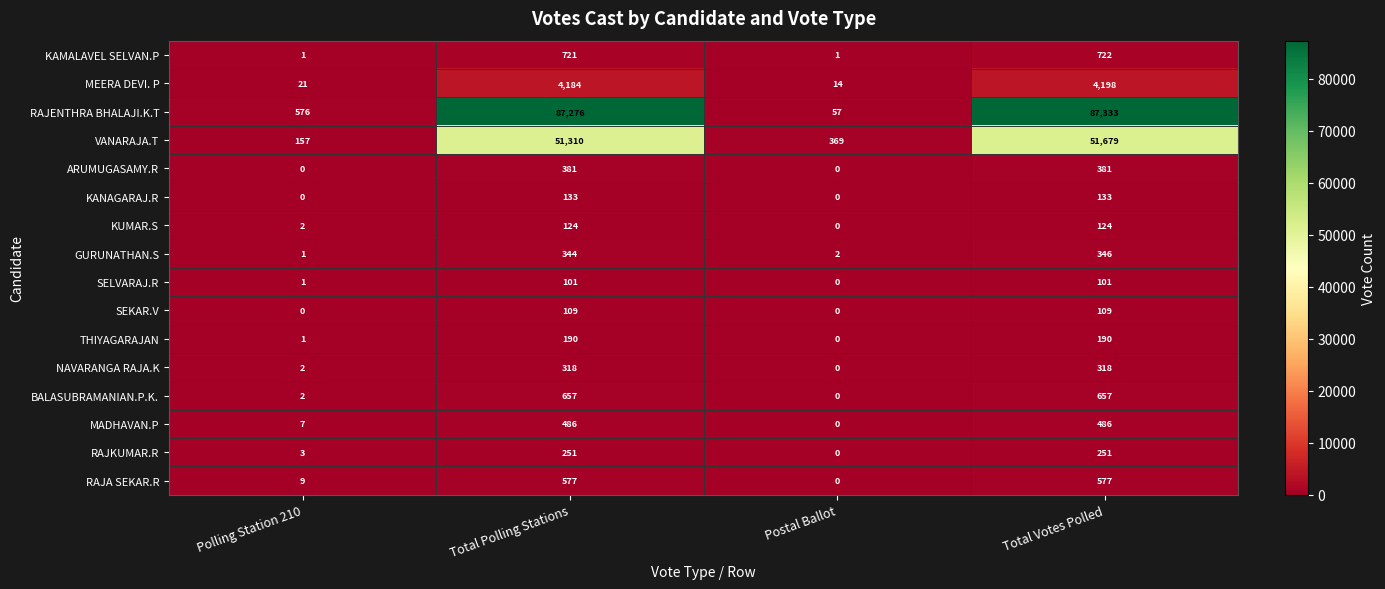

What is the maximum value shown in the chart?

87333